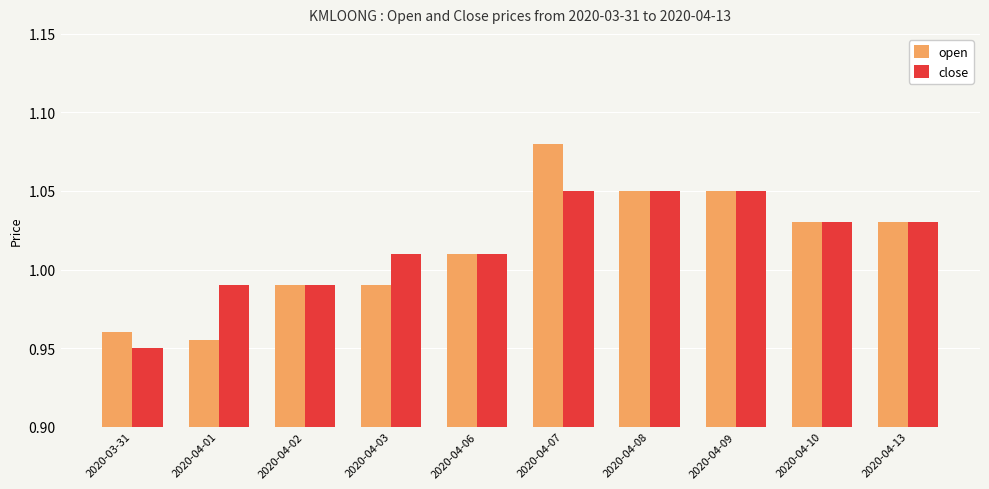

What is the total value across all series at 2020-03-31?

1.9